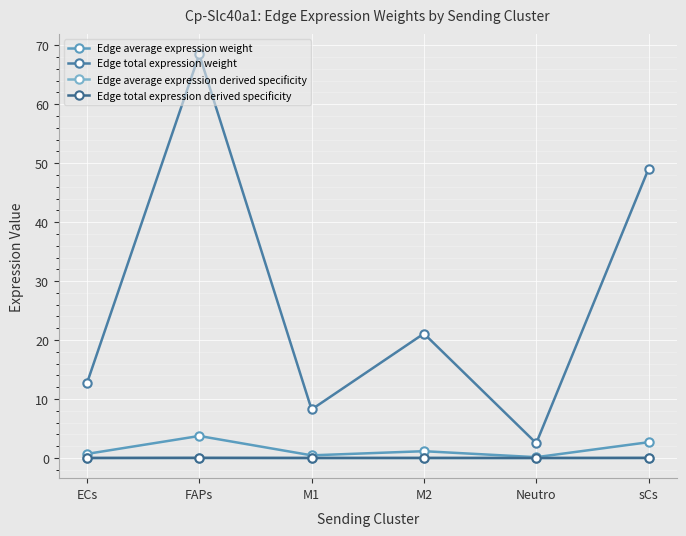

List the series in order of their peak value, lowest first.

Edge average expression derived specificity, Edge total expression derived specificity, Edge average expression weight, Edge total expression weight